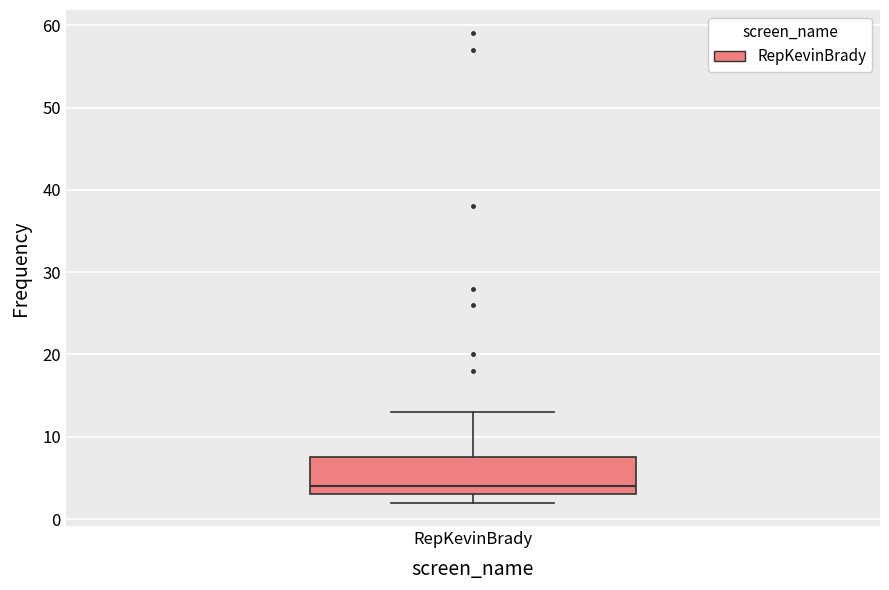

Transcribe this box plot: give where the median line is, the range the box spans, and where the two whiskers end, as read against the y-axis. The values are not printed on the chart, so give them approximately, as read against the axis.

median 4, box 3 to 8, whiskers 2 to 13